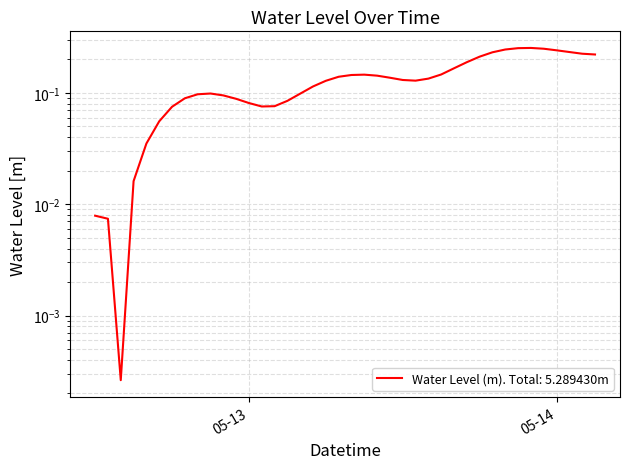

The chart shows a value of 0.1 at 2023-05-13 12:00:00. True or false?

True